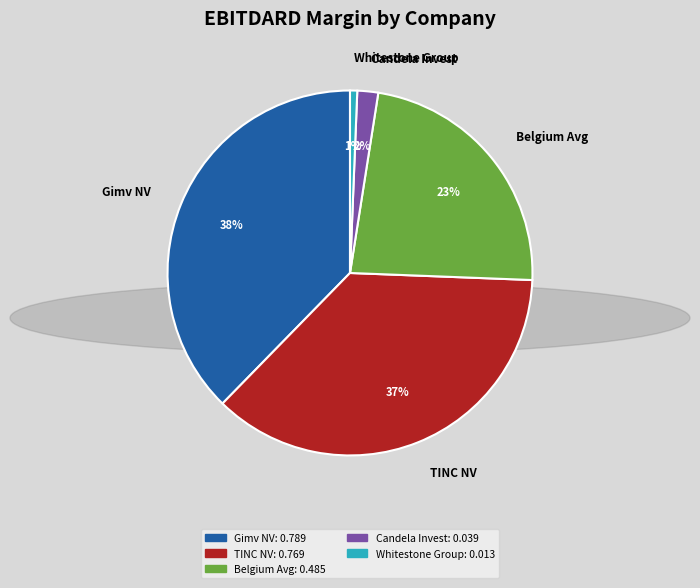

To the nearest percent, what is the difference between the largest and smallest slice percentages?

37%